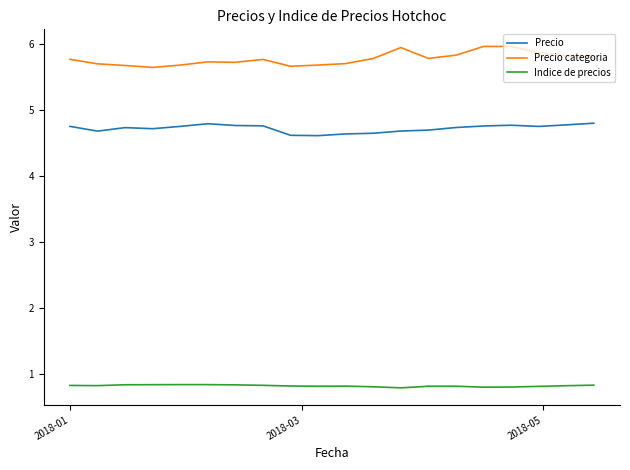

List the series in order of their overall mean, lowest first.

Indice de precios, Precio, Precio categoria